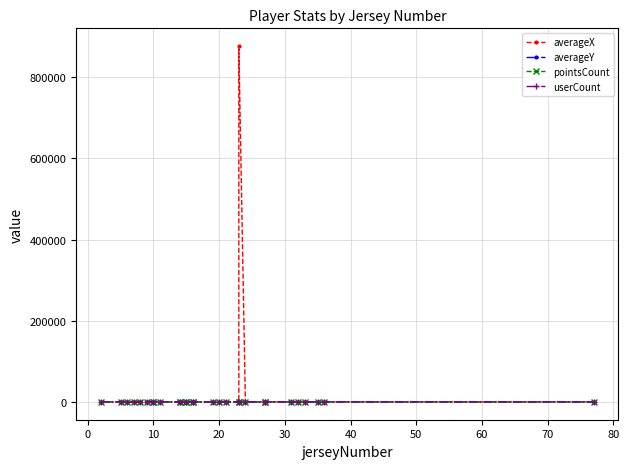

What is the value of the pointsCount point at the 10th from the left?

4.0